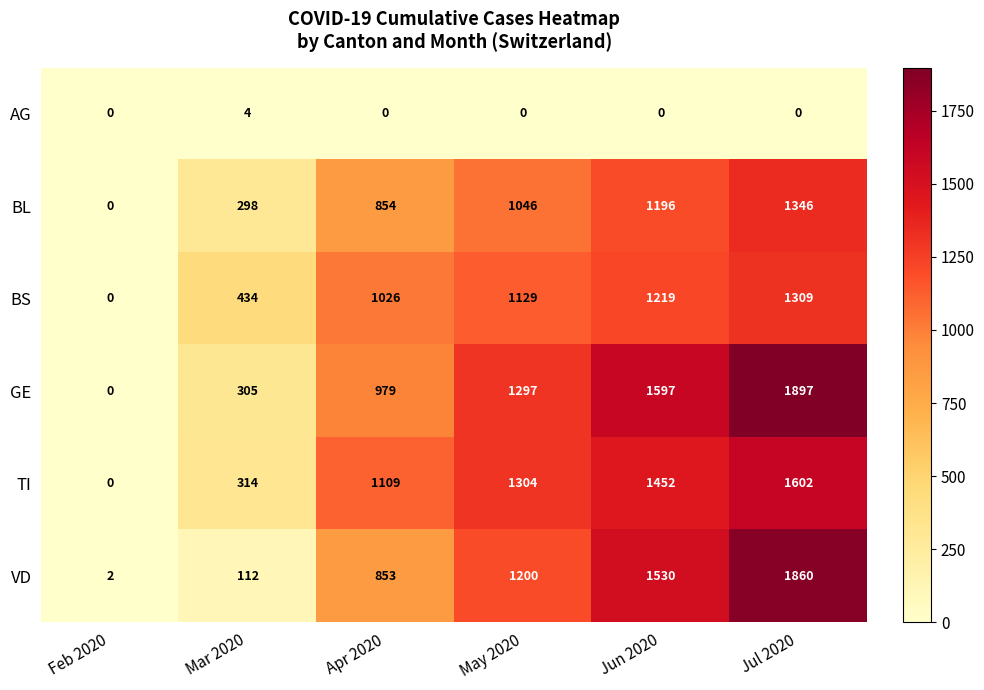

What is the sum of all AG values?

4